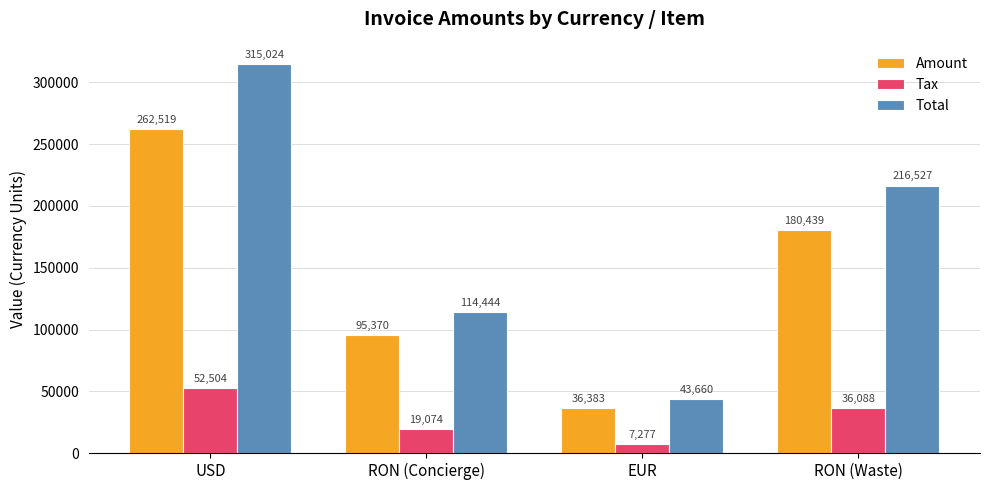

Is it true that Amount equals 95370.0 at RON (Concierge)?

True